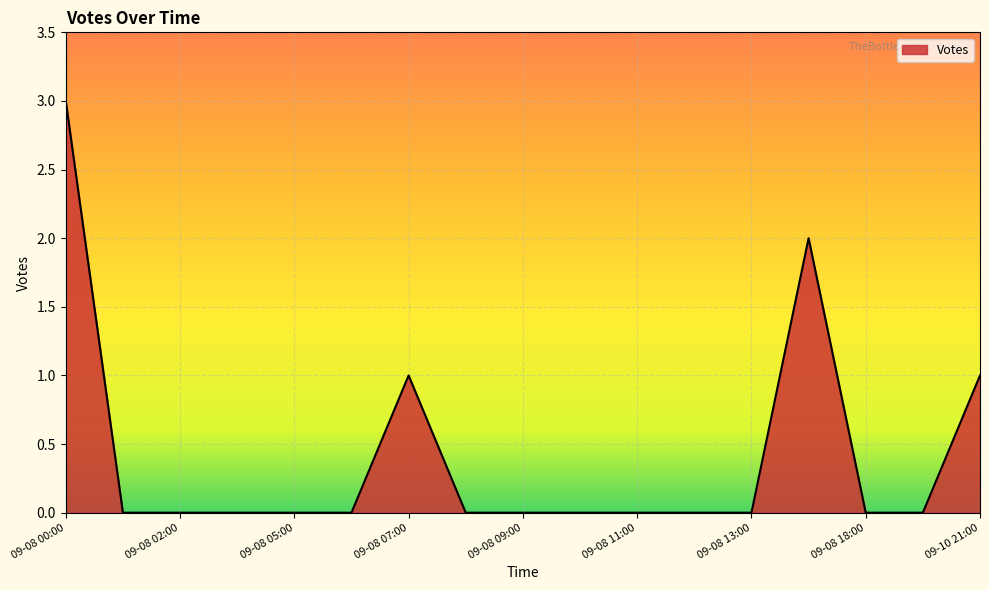

What is the greatest value displayed?

3